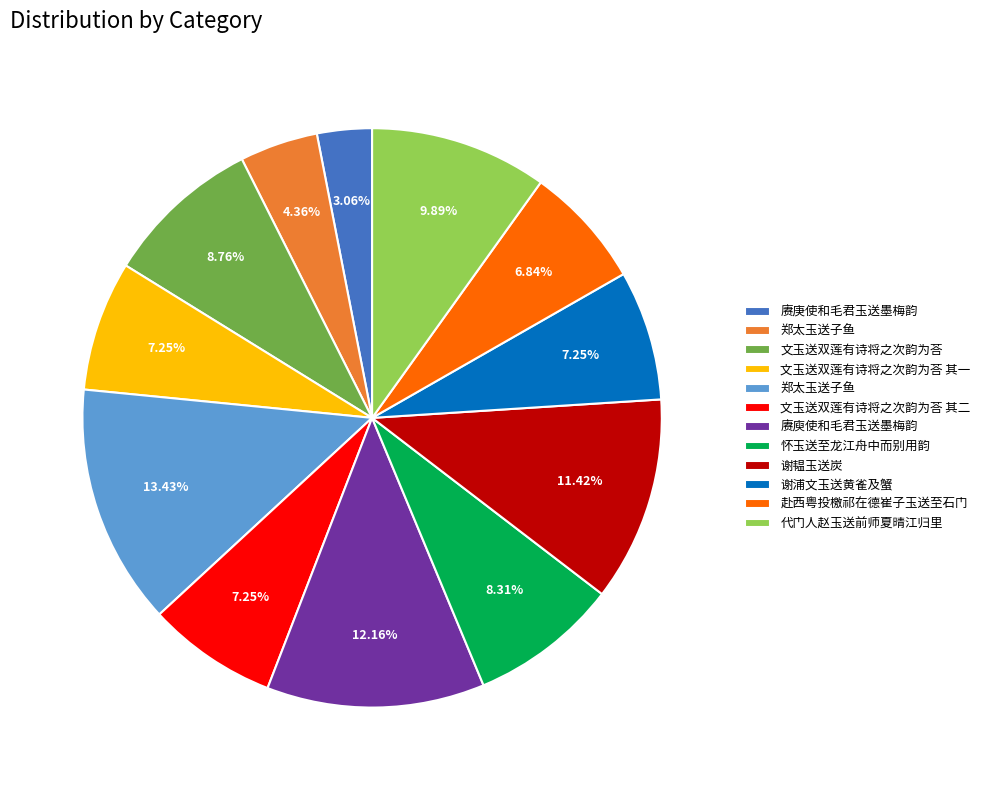

Does any single category account for the majority?

No